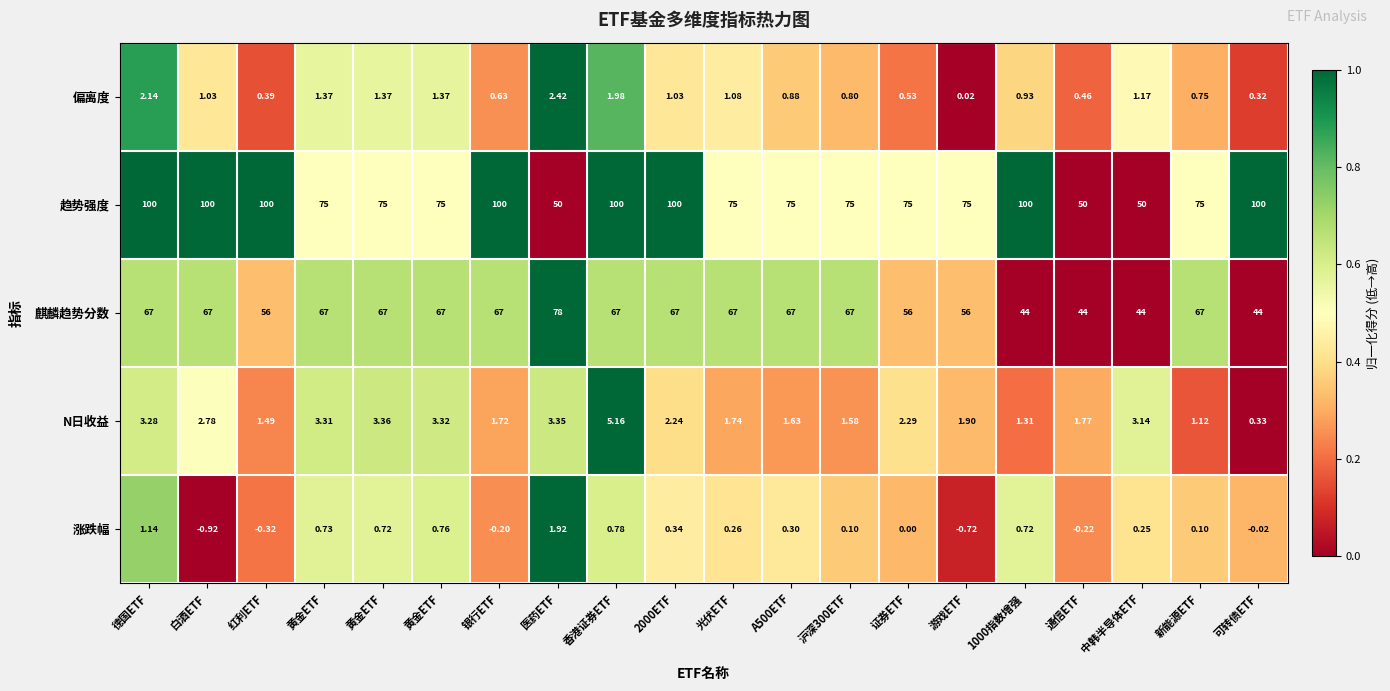

At how many categories does at least one series exceed 0?

20